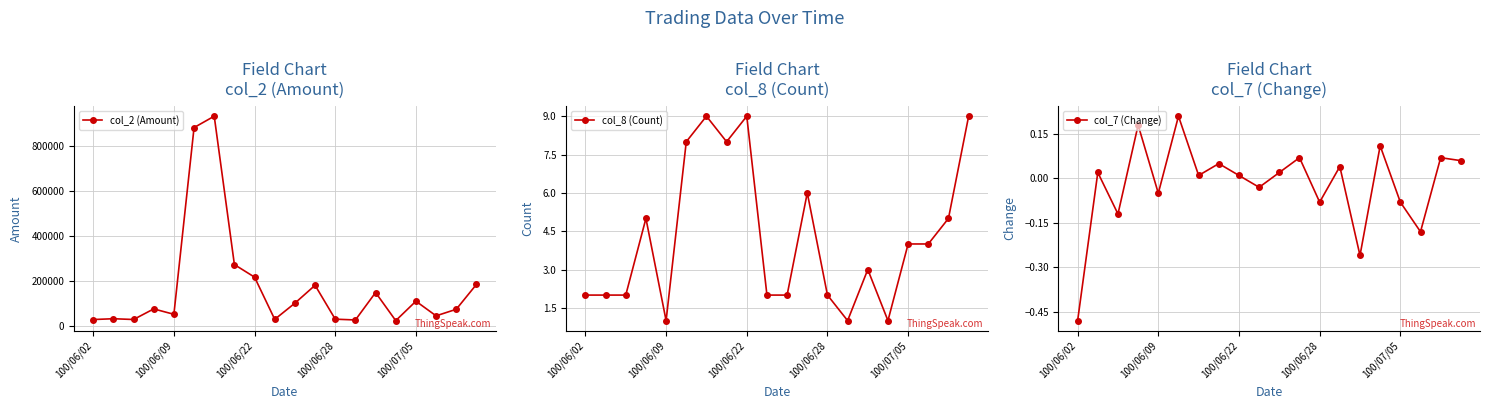

What is the highest value of the col_2 (Amount) series?

932500